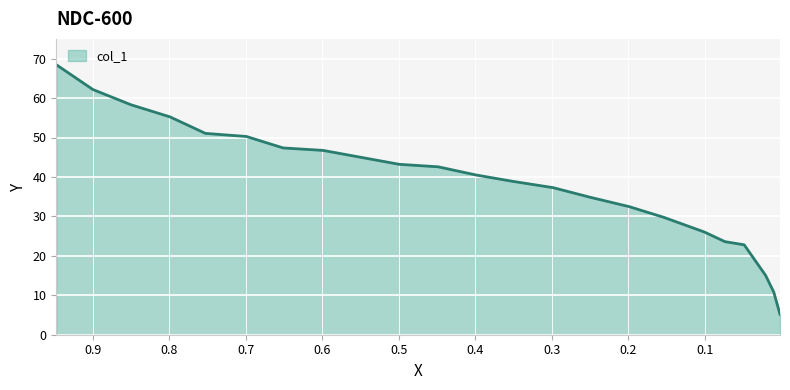

What position from the left is 0.7526?

5